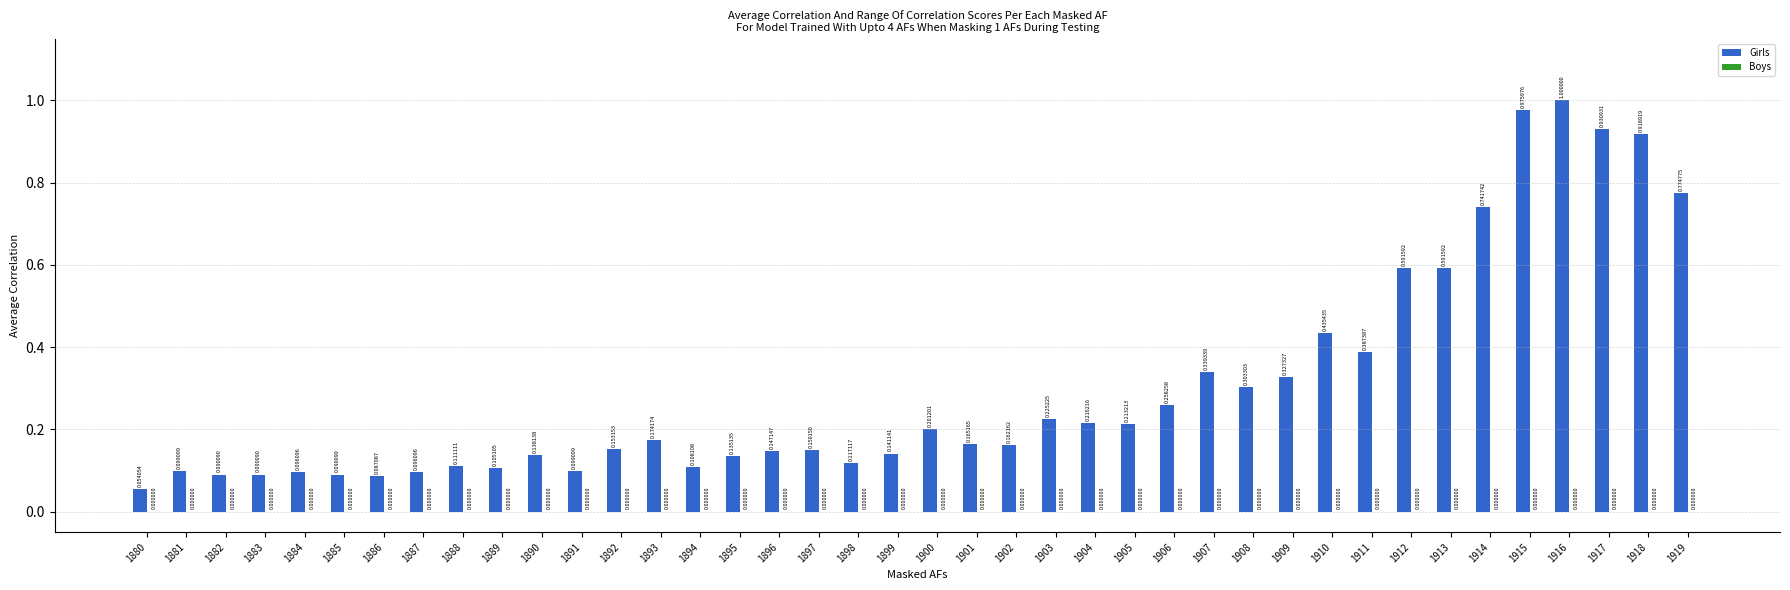

Which has a higher value, 1901 or 1889?

1901